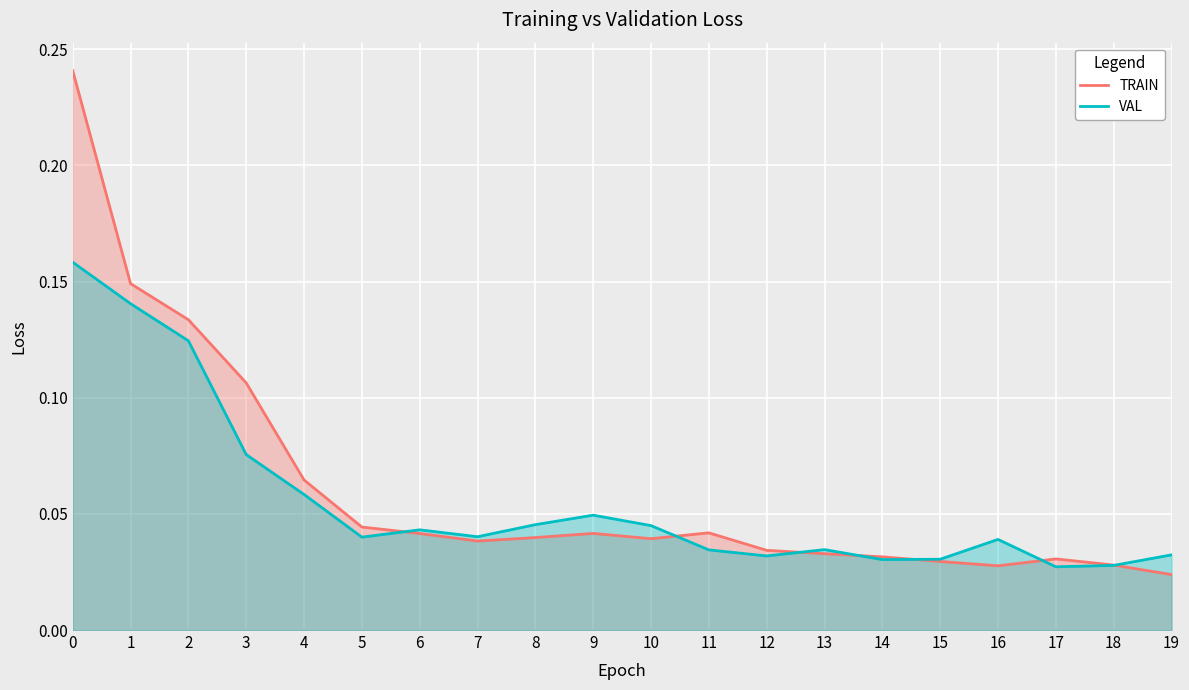

What is the difference between the TRAIN values at 5 and 2?

0.1